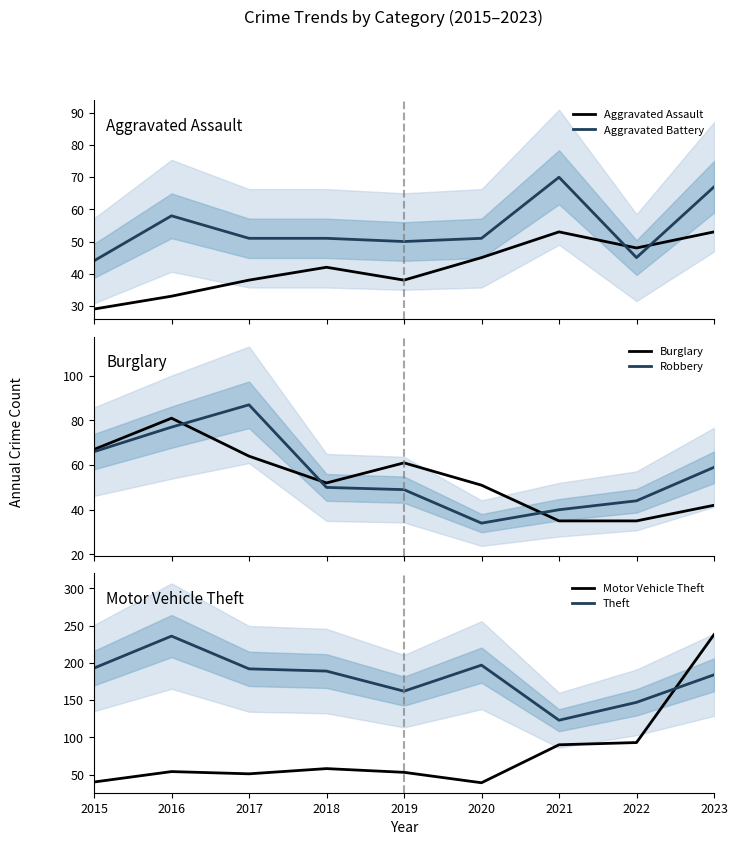

Rank the series at 2017 from highest to lowest value.

Theft, Robbery, Burglary, Aggravated Battery, Motor Vehicle Theft, Aggravated Assault